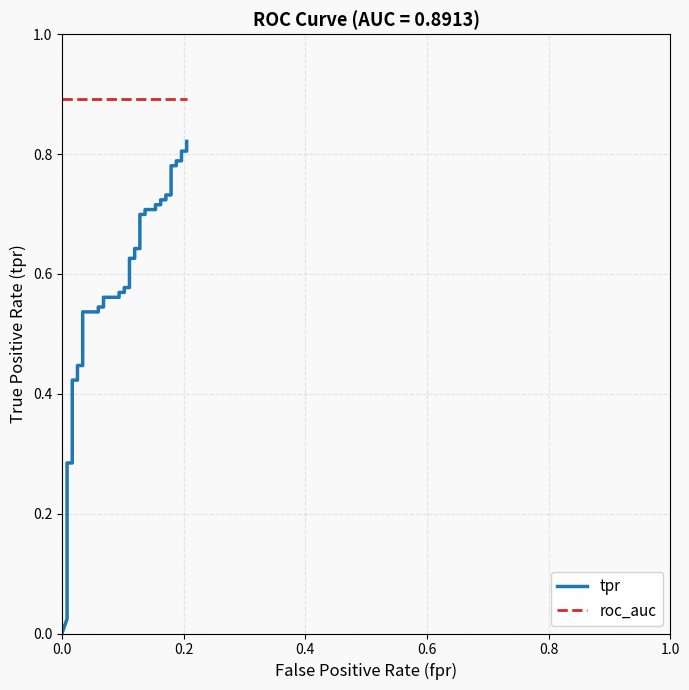

What is the sum of the roc_auc values at 0.6 and 0.2?

1.8